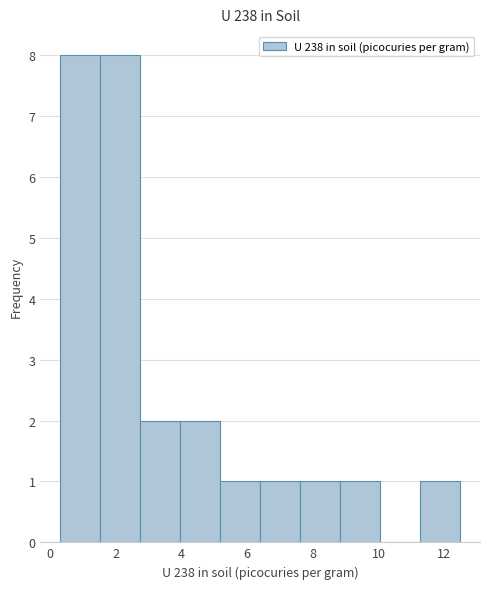

How tall is the bar that spans 7.6 to 8.8 on the x-axis? Neither the bar edges nor the heights are printed on the chart, so give them approximately, as read against the axes.

1